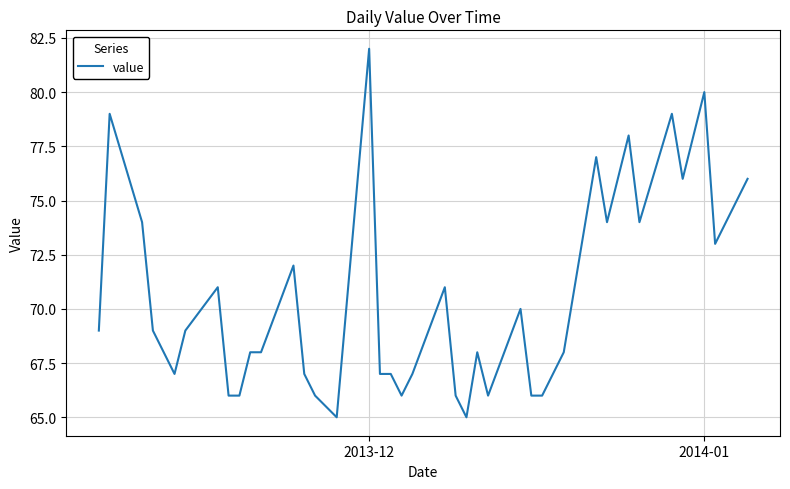

What is the difference between the maximum and minimum values?

17